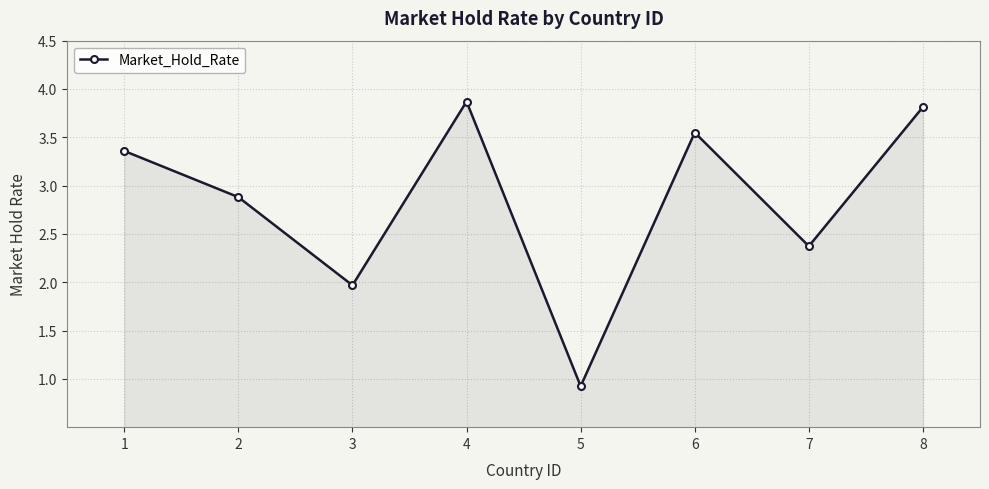

What is the value of the 7th point from the left?

2.4